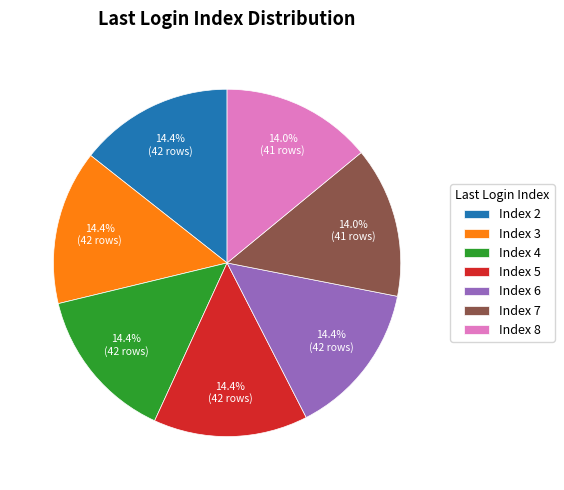

Is there a majority slice in this chart?

No